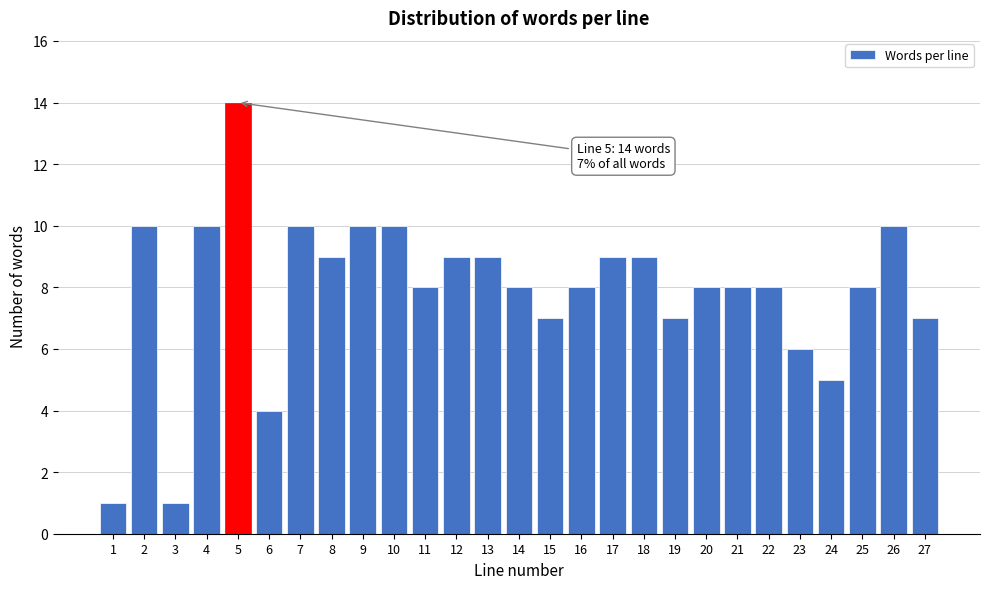

Reading right to left, what are all the values shown in this chart?

27=7	26=10	25=8	24=5	23=6	22=8	21=8	20=8	19=7	18=9	17=9	16=8	15=7	14=8	13=9	12=9	11=8	10=10	9=10	8=9	7=10	6=4	5=14	4=10	3=1	2=10	1=1